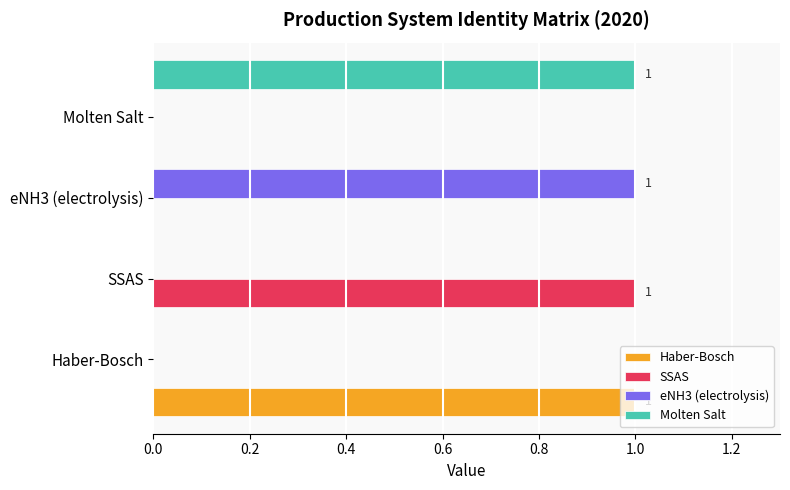

Rank the series by their maximum value, from highest to lowest.

Haber-Bosch, SSAS, eNH3 (electrolysis), Molten Salt